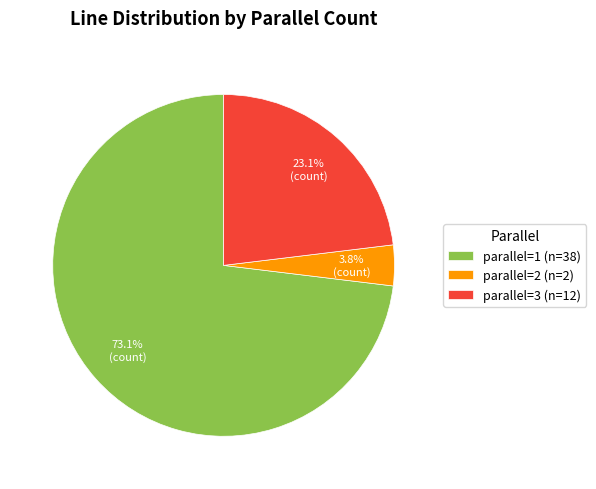

Rank the categories by value from highest to lowest.

parallel=1 (n=38), parallel=3 (n=12), parallel=2 (n=2)